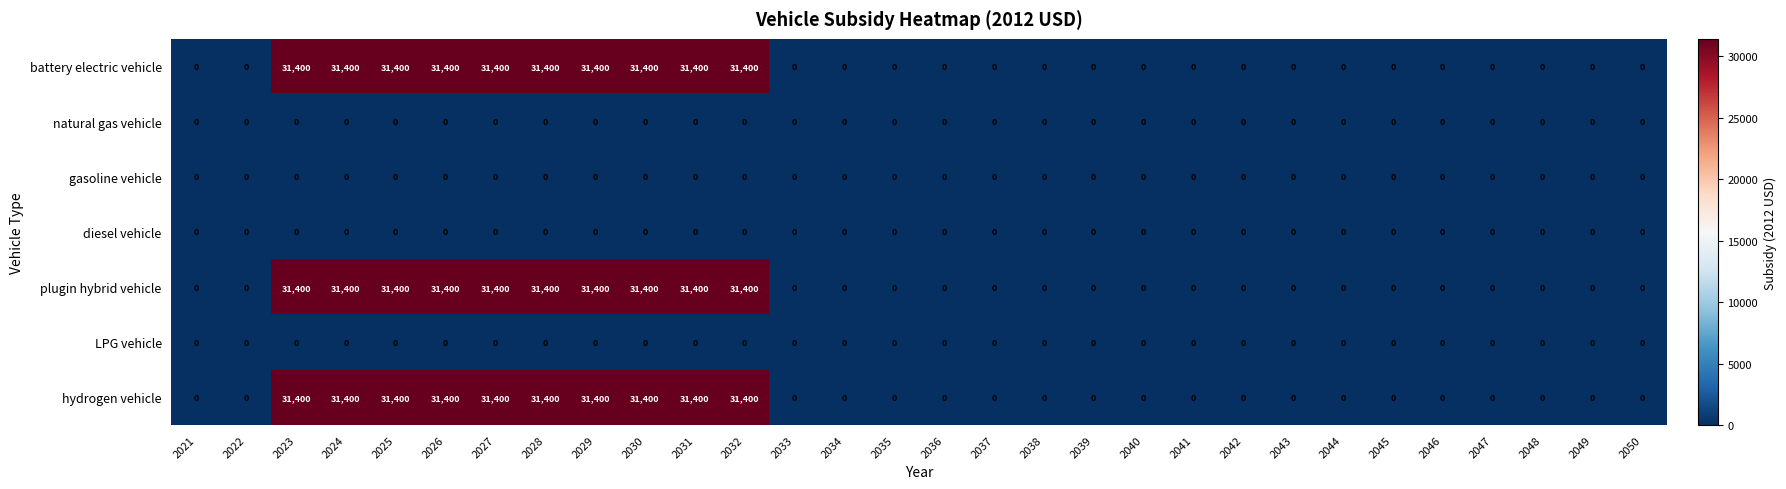

What is the spread (max minus min) of values at 2032?

31400